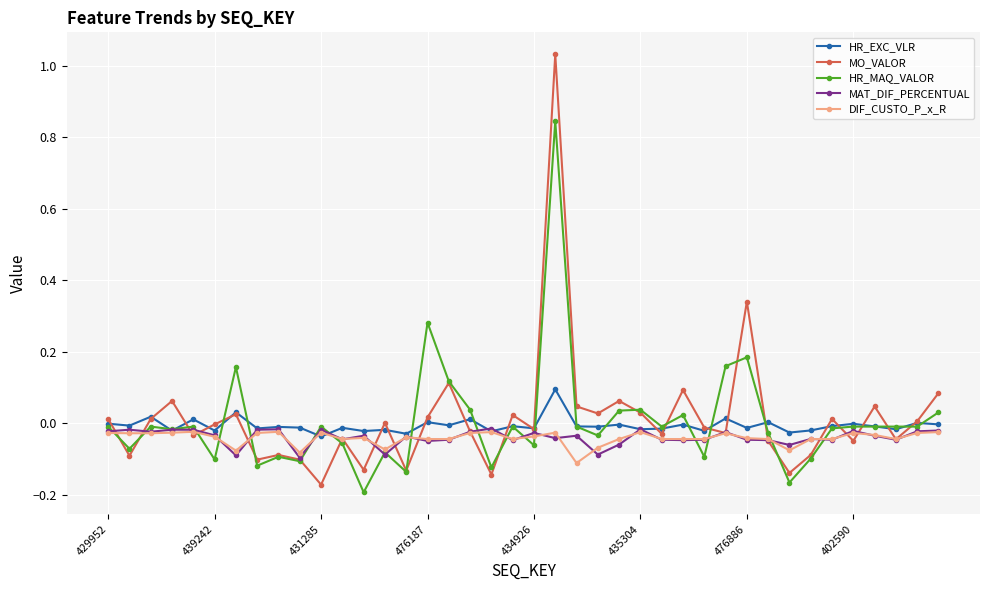

Which series ends up on top after the final intersection of MAT_DIF_PERCENTUAL and MO_VALOR?

MO_VALOR